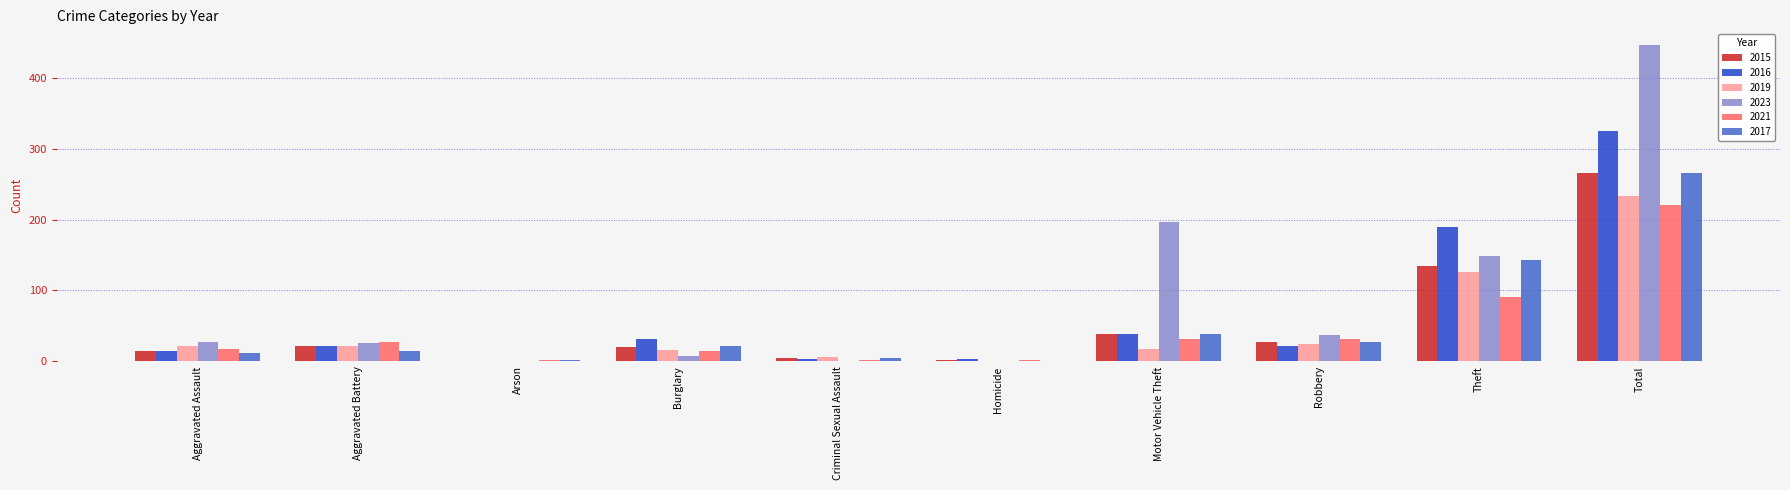

What is the sum of all 2017 values?

532